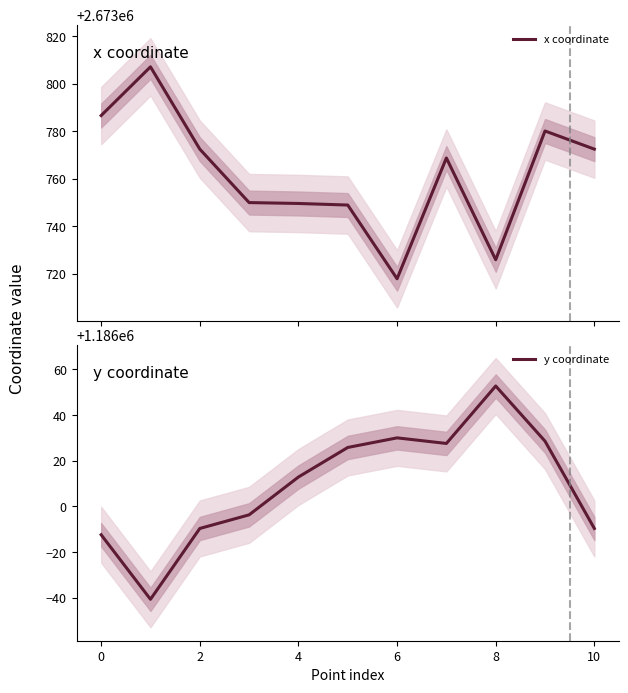

Reading left to right, transcribe all the data shown in this chart.

x coordinate: 2673786.7	2673807.2	2673772.5	2673750.0	2673749.6	2673749.0	2673717.9	2673768.8	2673725.9	2673780.2	2673772.5
y coordinate: 1185987.6	1185959.3	1185990.4	1185996.3	1186012.9	1186025.8	1186030.0	1186027.6	1186052.8	1186028.6	1185990.4